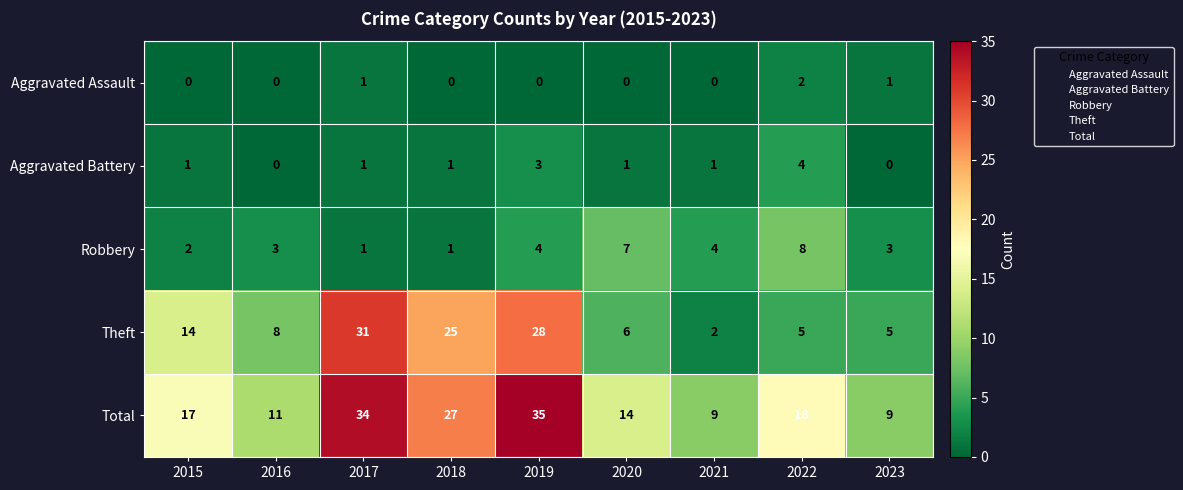

What is the sum of all Robbery values?

33